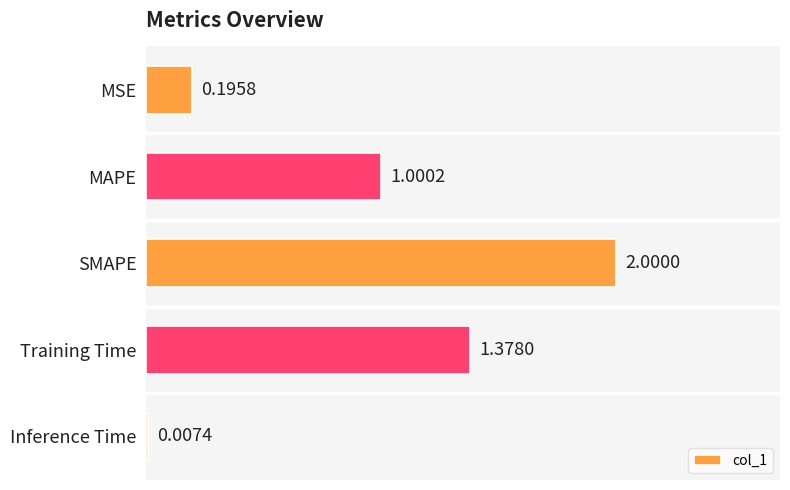

What is the sum of all values?

4.6